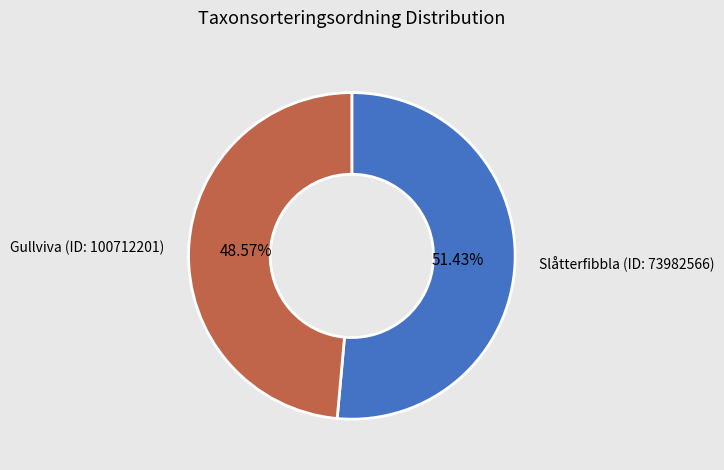

Approximately how many times larger is the value at Slåtterfibbla (ID: 73982566) compared to Gullviva (ID: 100712201)?

1.1